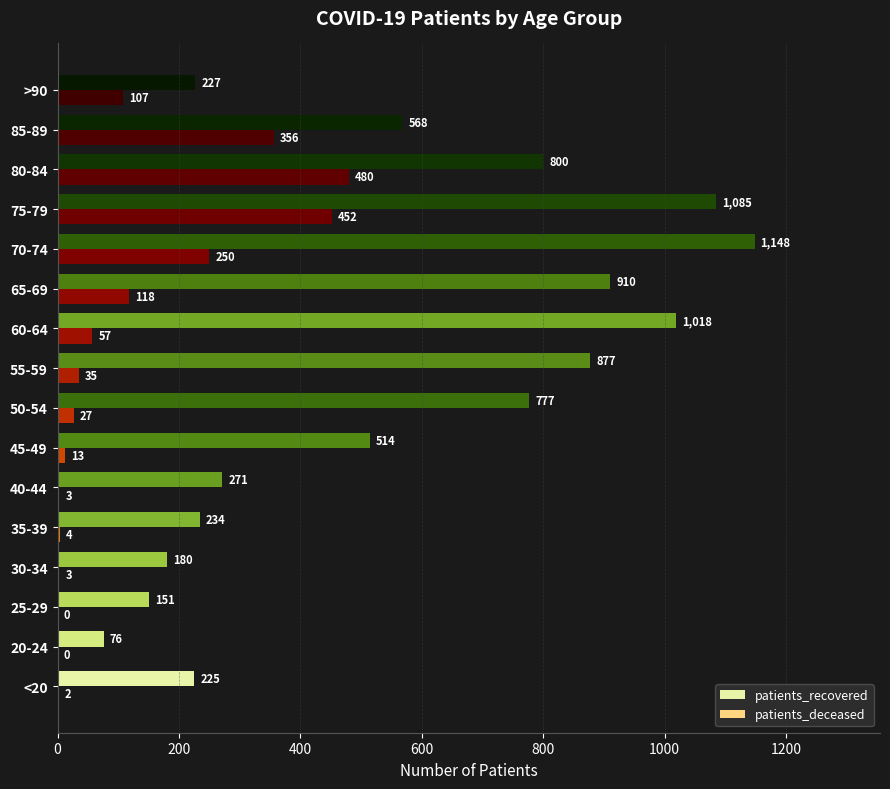

At which category is the sum across all series the highest?

75-79